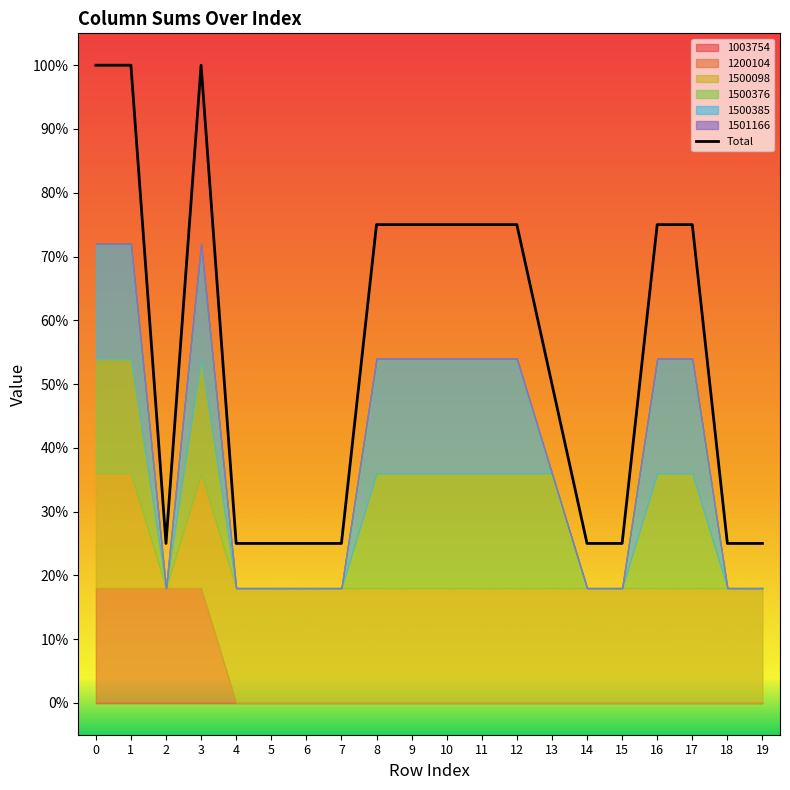

How many points are lower than both their immediate neighbors (excluding endpoints)?

1